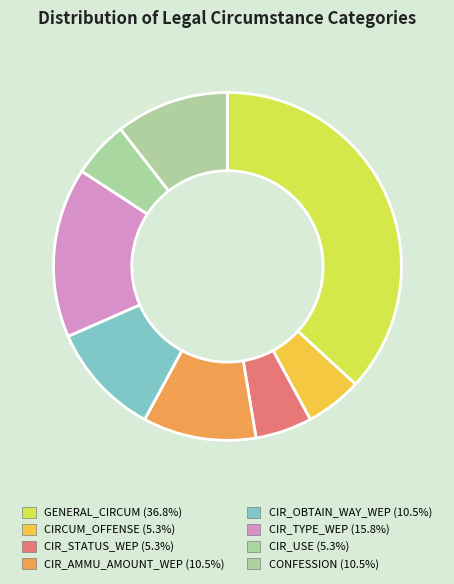

Count the number of slices in the pie.

8